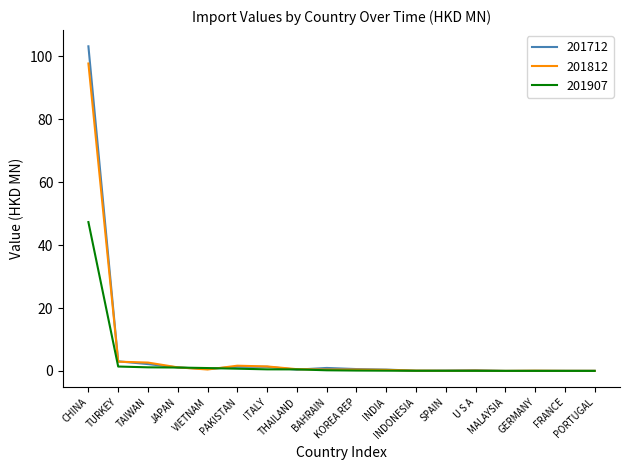

What is the greatest value displayed?

103.1